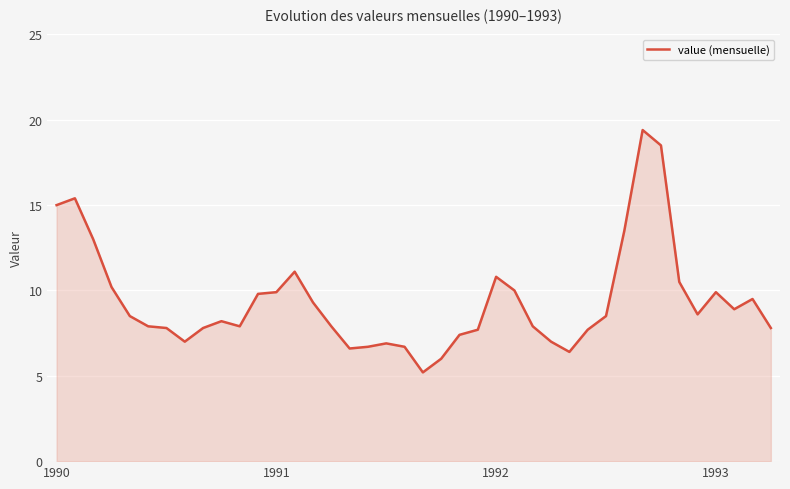

What is the difference between the second highest and minimum values?

13.3